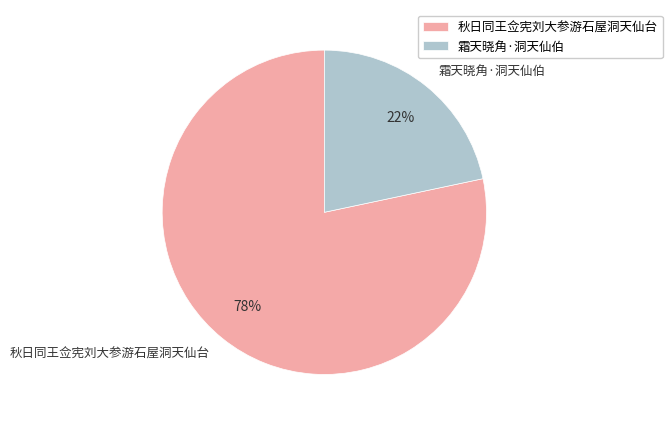

Which slice is the smallest?

霜天晓角·洞天仙伯